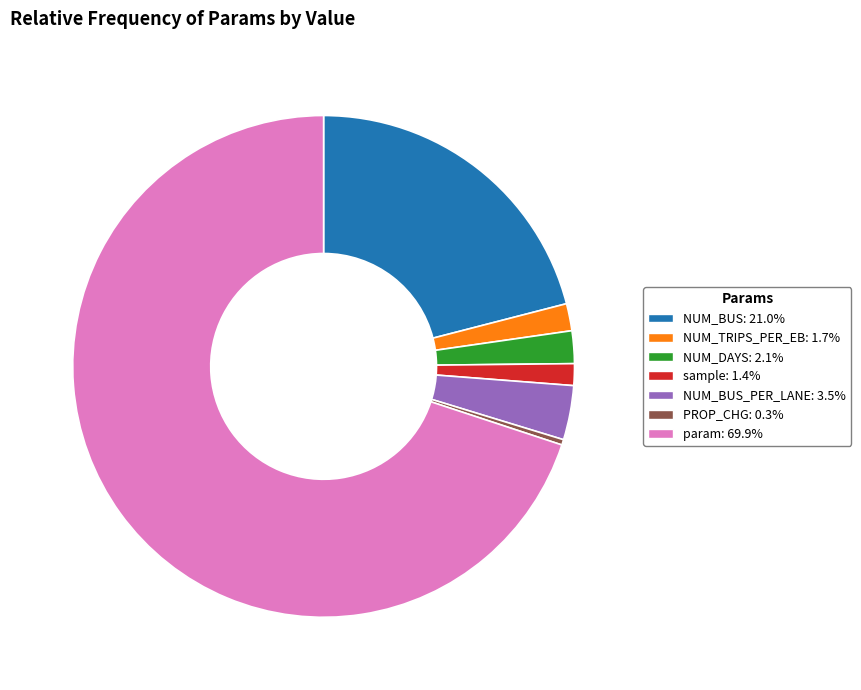

Approximately how many times larger is the value at sample: 1.4% compared to NUM_BUS_PER_LANE: 3.5%?

0.4